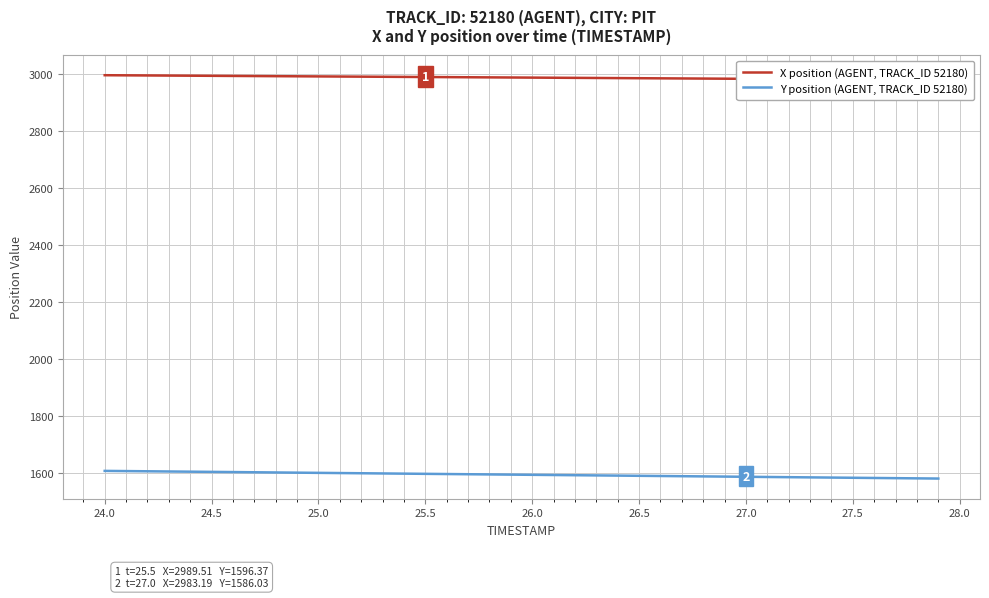

What is the highest value of the Y position (AGENT, TRACK_ID 52180) series?

1606.7